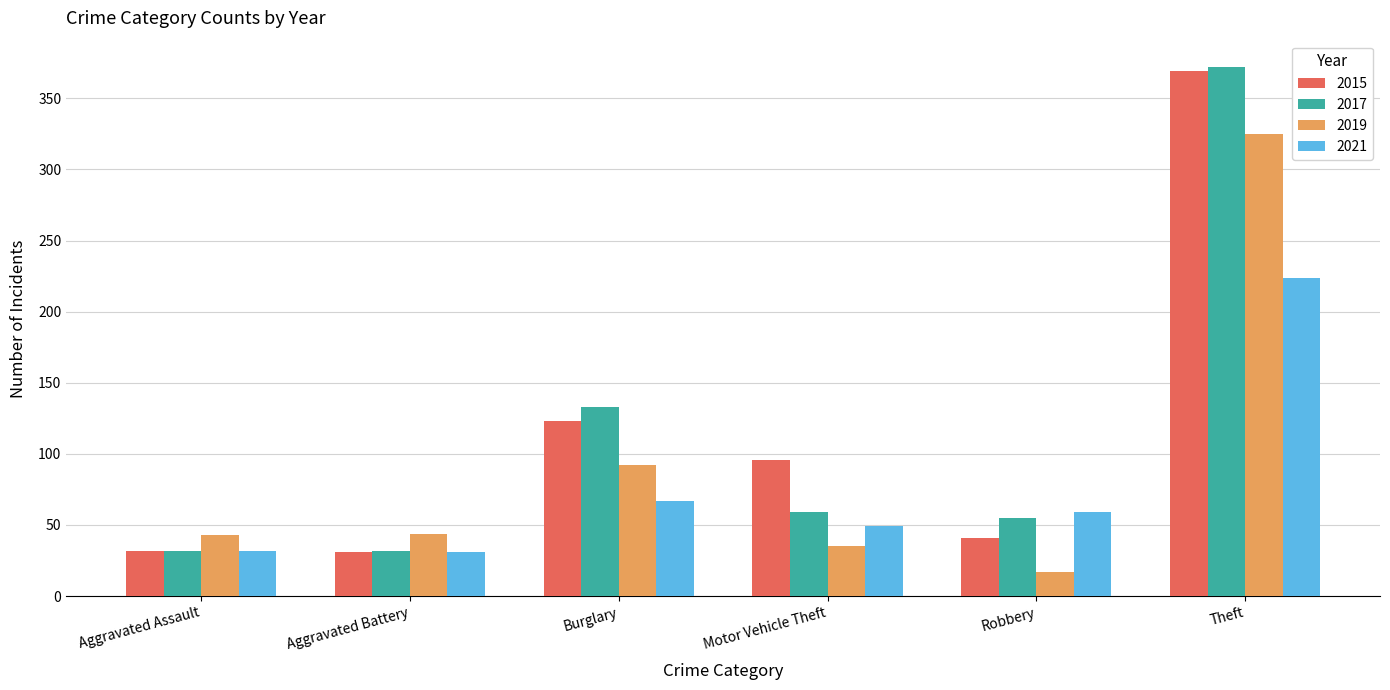

What is the minimum value shown in the chart?

17